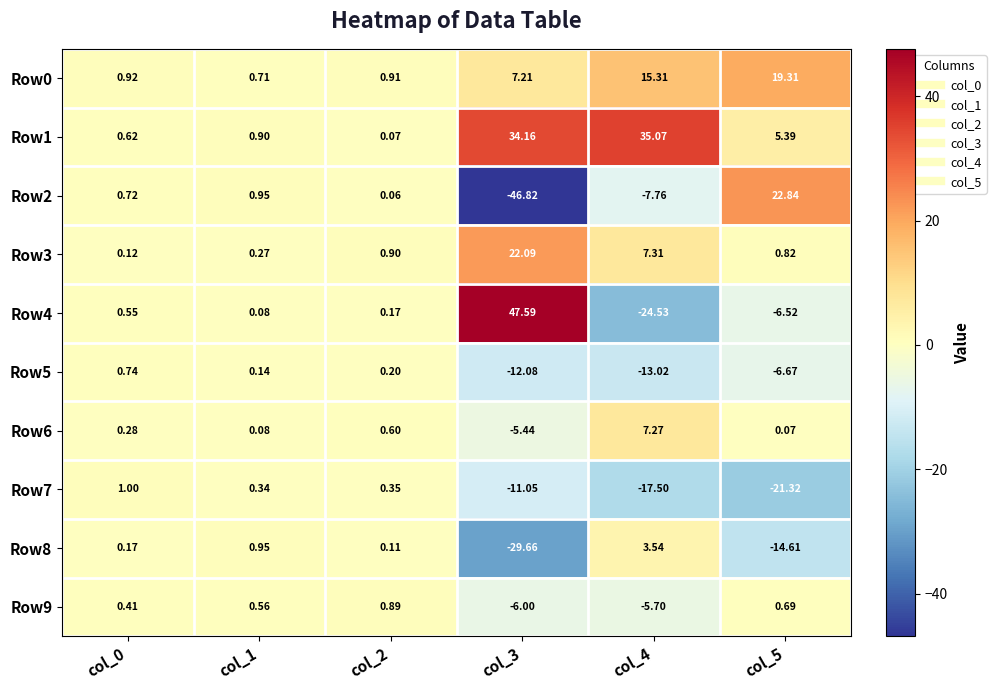

What is the total value across all series at col_0?

5.5